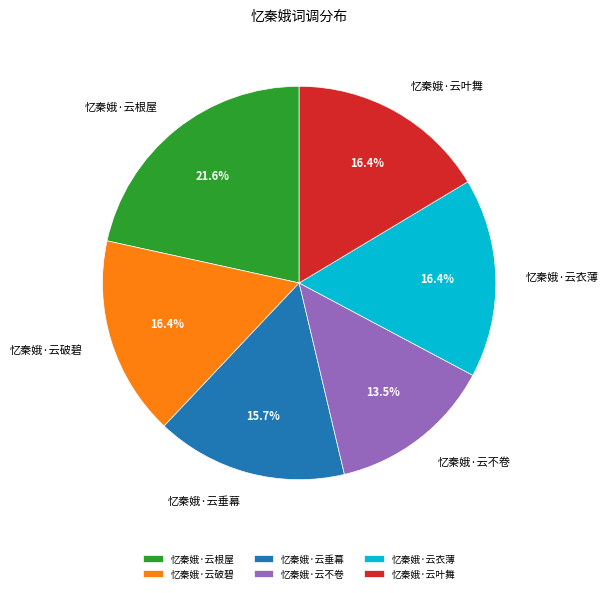

Does any single category account for the majority?

No